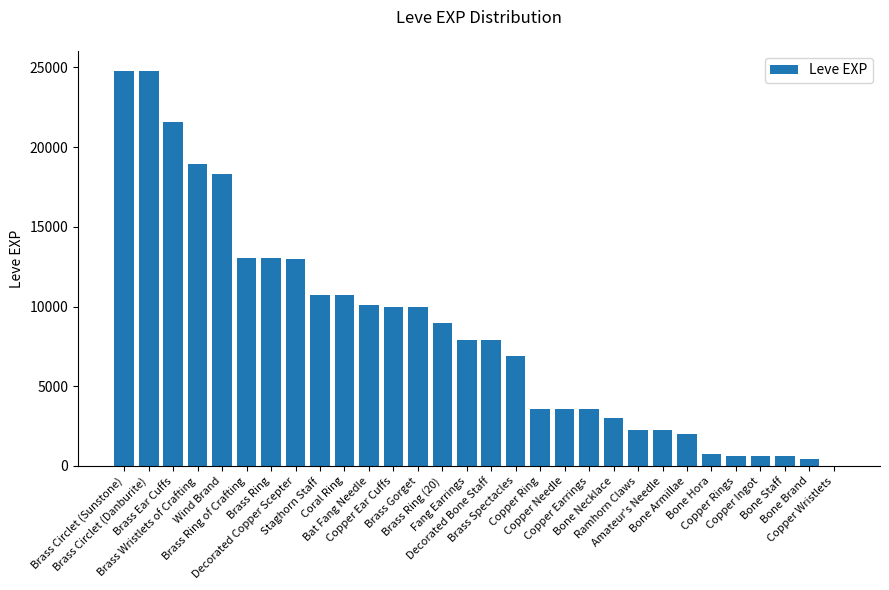

What is the greatest value displayed?

24790